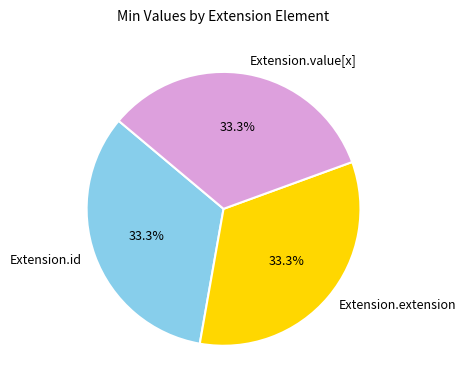

Does Extension.id represent more than half of the total?

No